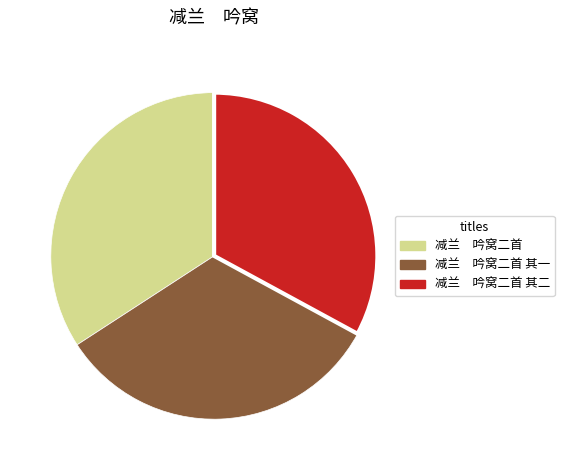

Approximately how many times larger is the value at 减兰 吟窝二首 其一 compared to 减兰 吟窝二首?

1.0